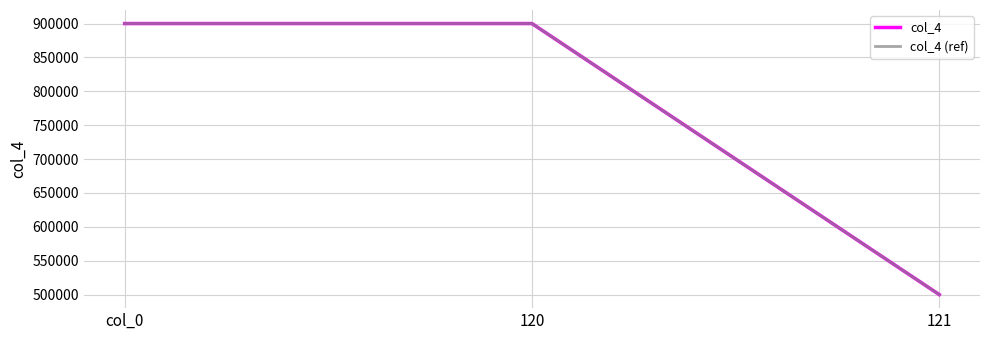

Does the chart display data point markers on the line(s)?

No